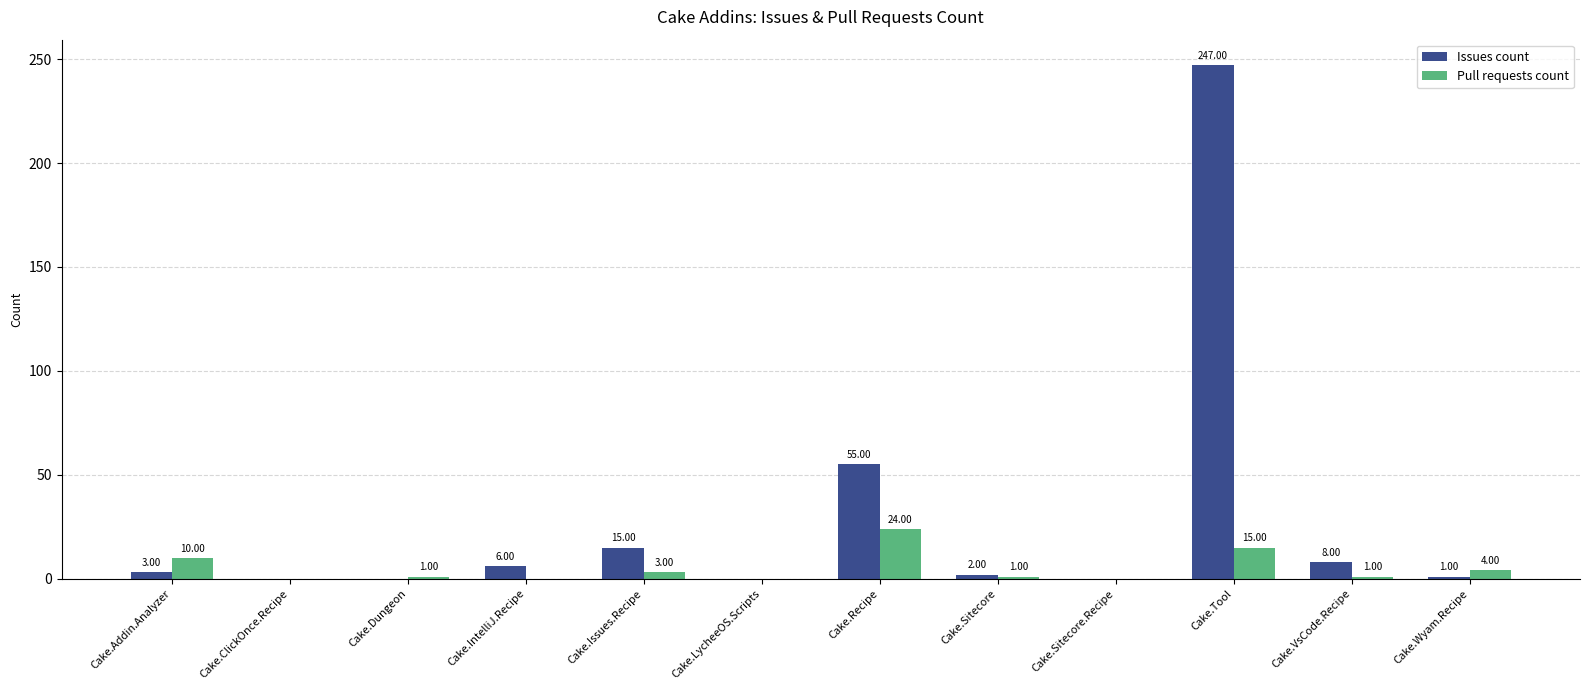

The Pull requests count series shows 15 at Cake.Tool. True or false?

True